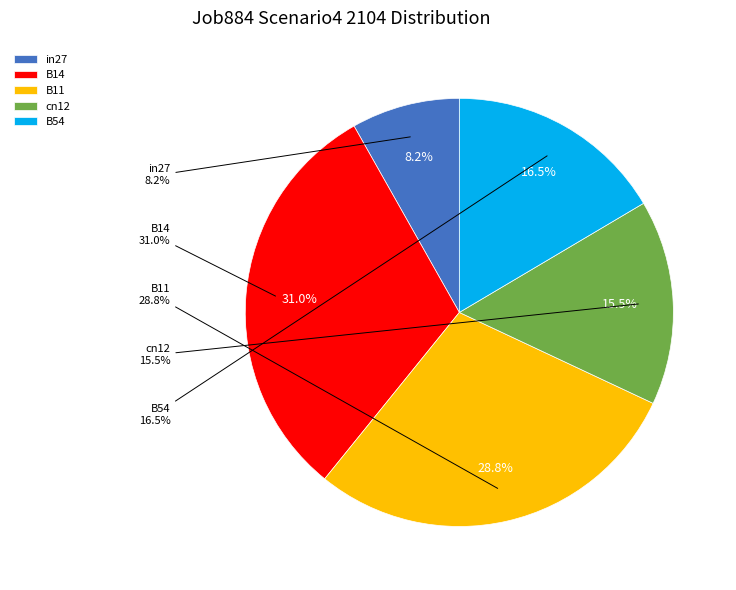

What percentage is NOT represented by B11?

71.2%